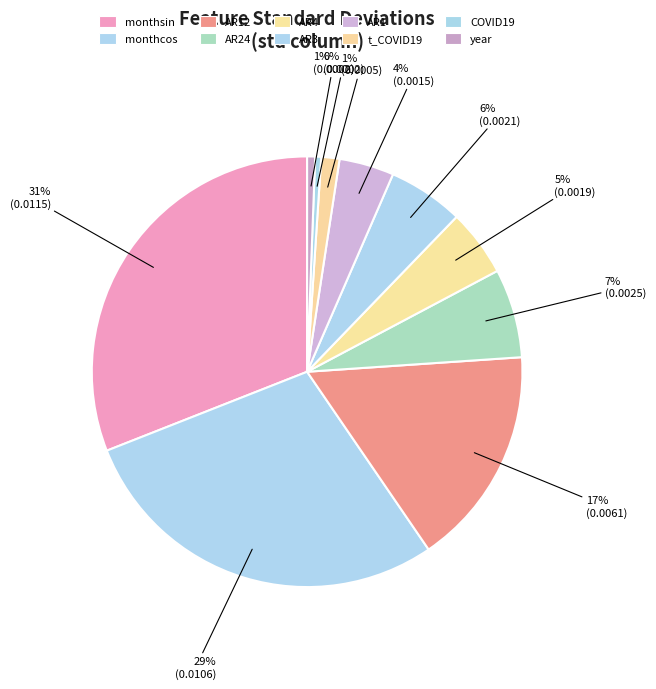

Does any single category account for the majority?

No